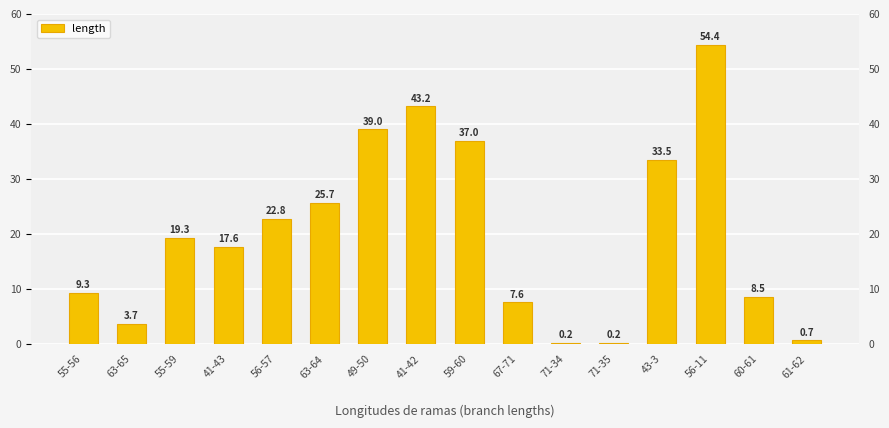

Does the chart contain any negative values?

No